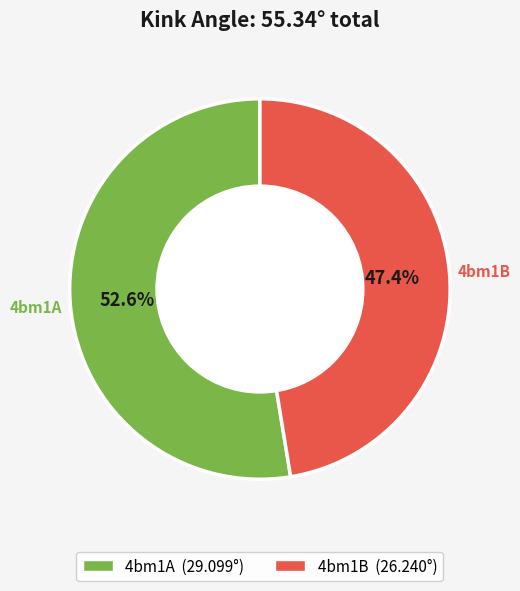

To the nearest percent, what percentage of the pie is 4bm1A?

53%